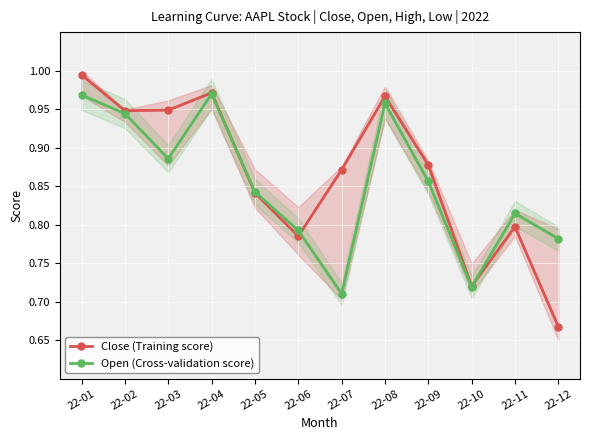

Where do Close (Training score) and Open (Cross-validation score) first cross each other?

22-04 and 22-05